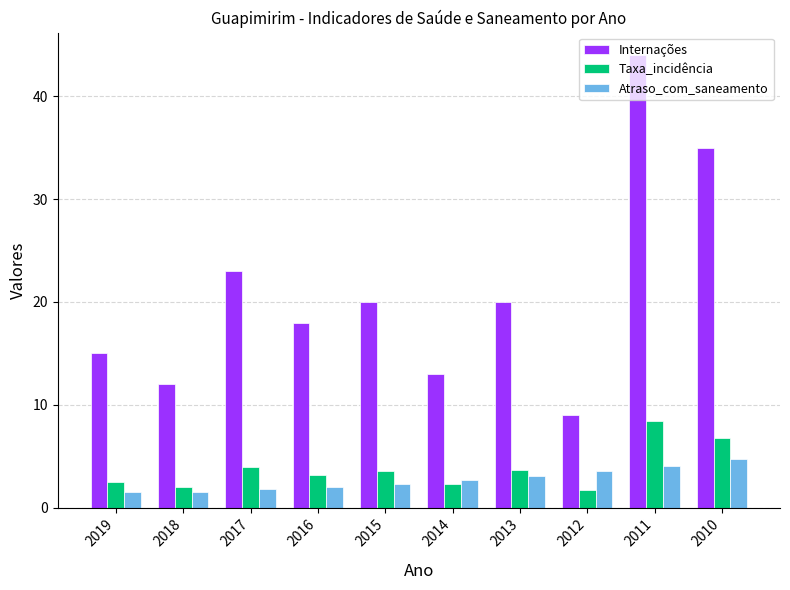

How many bars are there in each group?

3